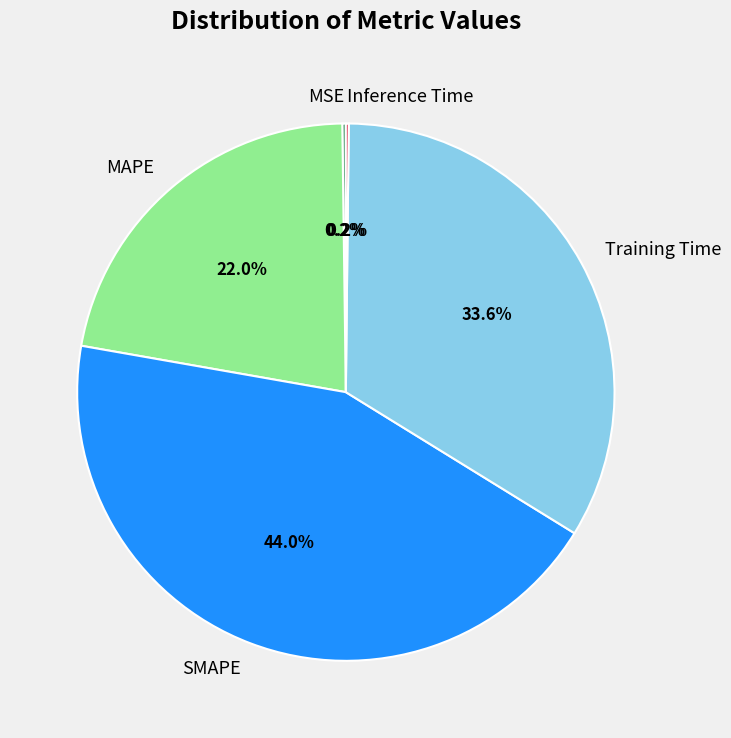

Does any single category account for the majority?

No